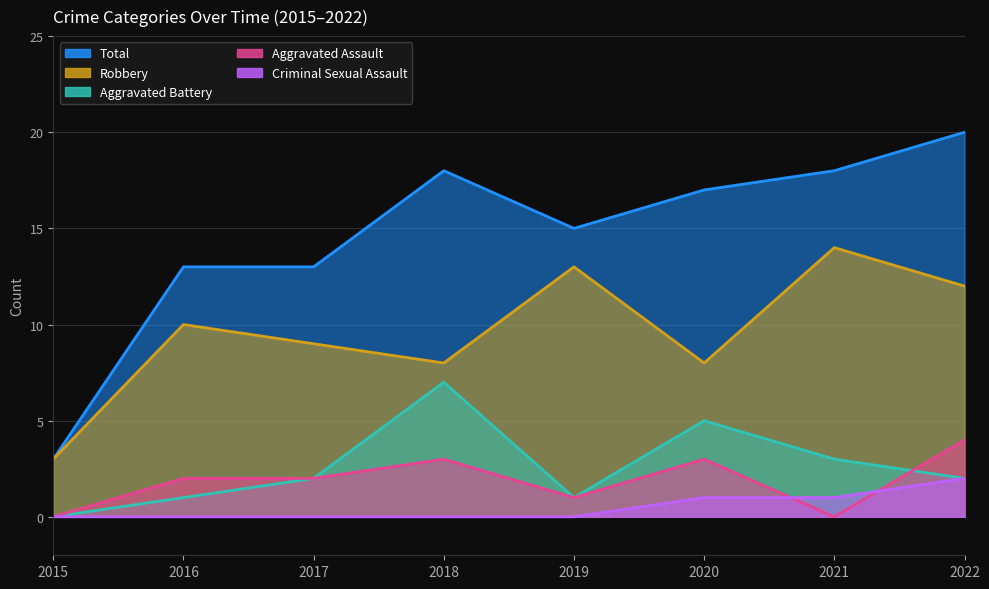

How many distinct data groups are displayed?

5